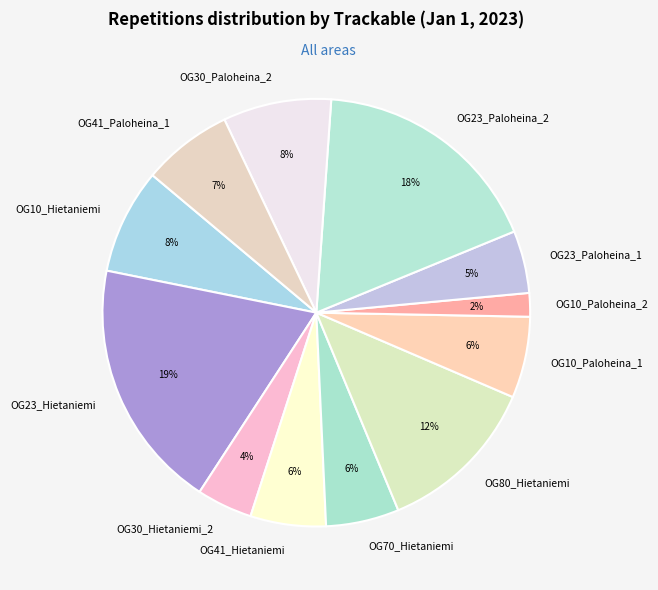

What percentage is the OG23_Paloheina_1 slice, to the nearest percent?

5%